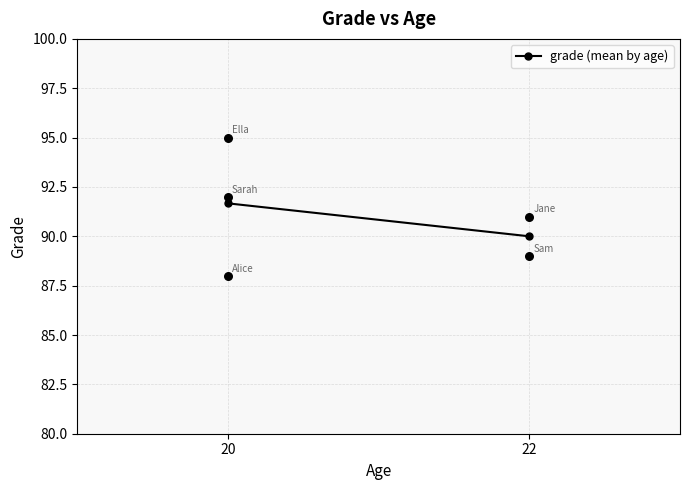

Which has a higher value, 22 or 20?

20